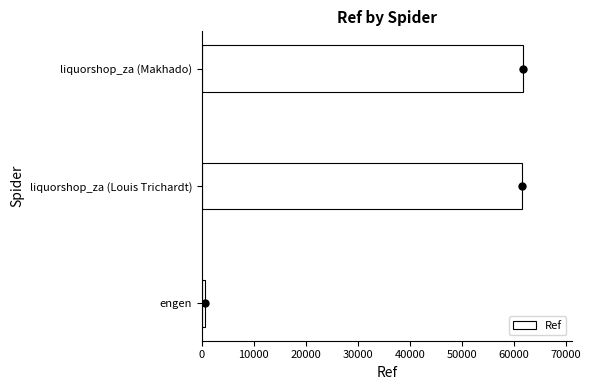

Where is Ref nearest to the value 31215?

liquorshop_za (Louis Trichardt)